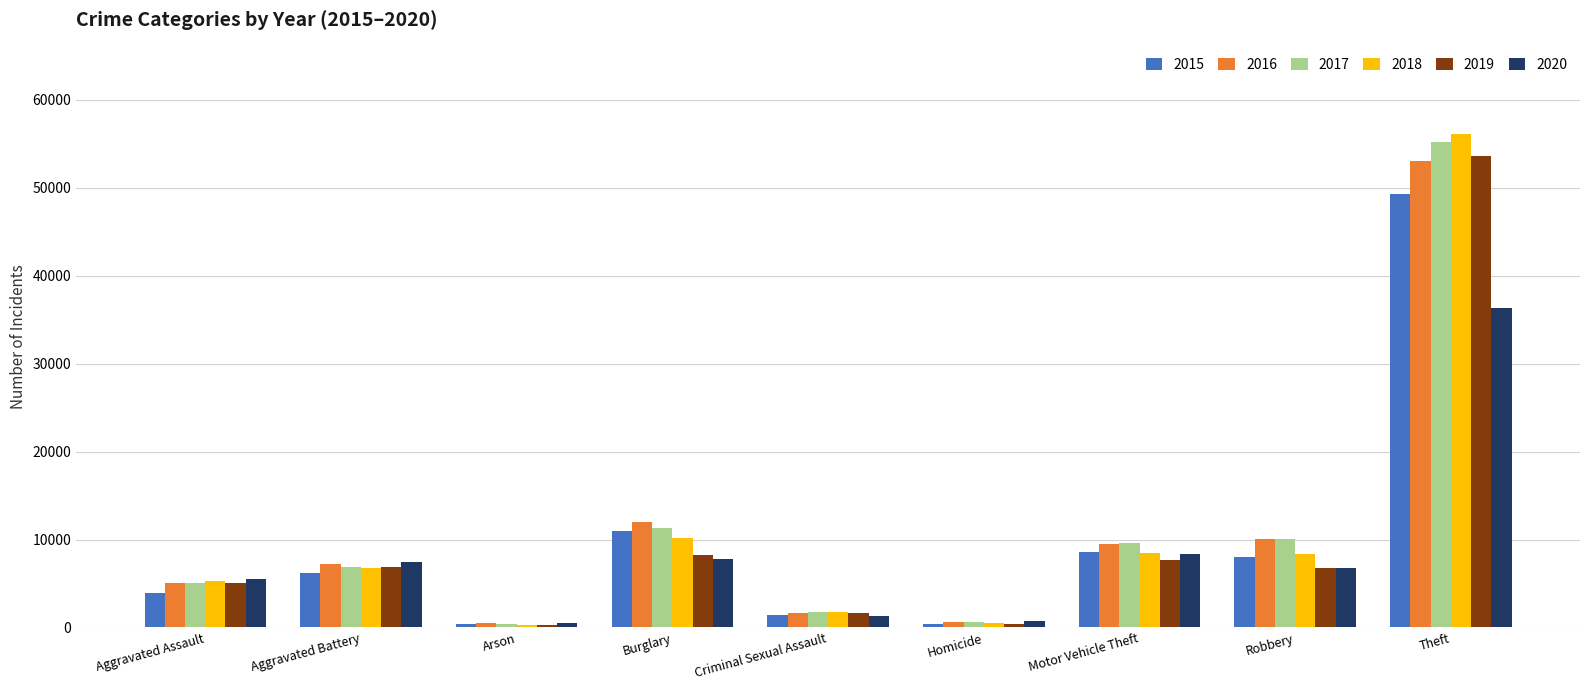

What is the difference between the highest and lowest values at Motor Vehicle Theft?

1945